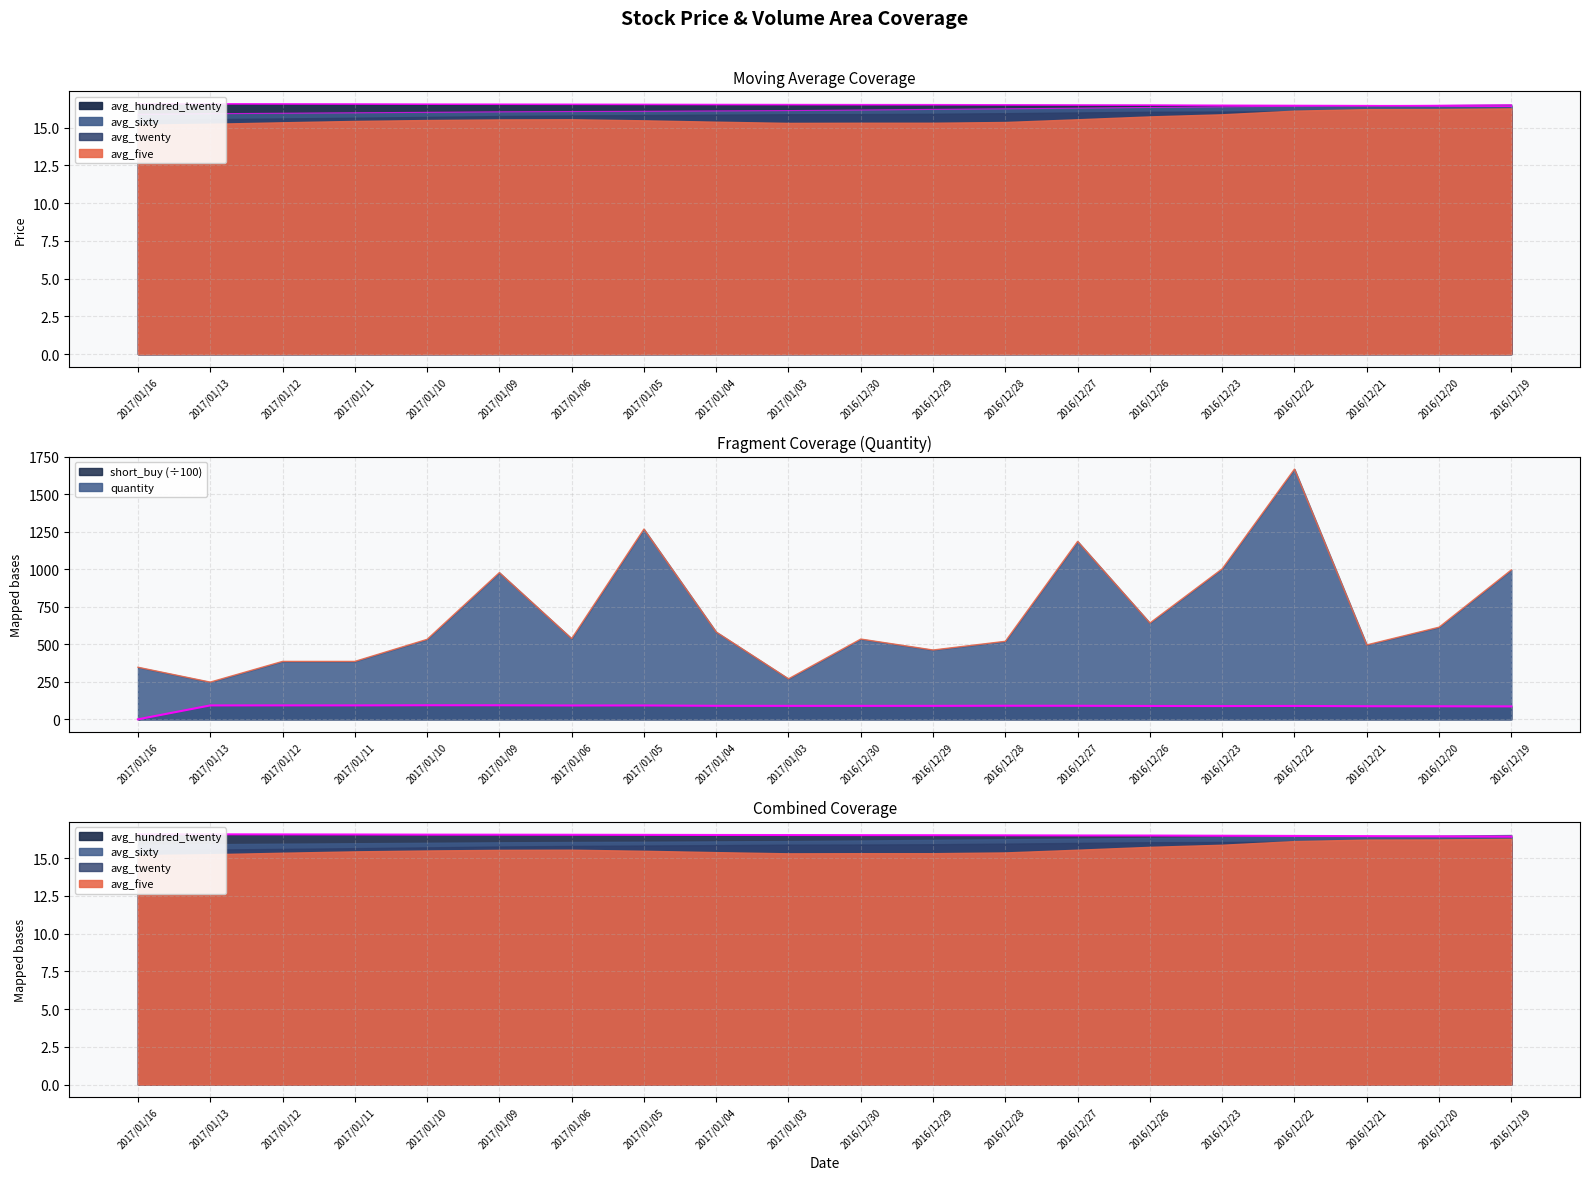

What is the difference between the maximum and minimum values in the avg_hundred_twenty series?

0.2